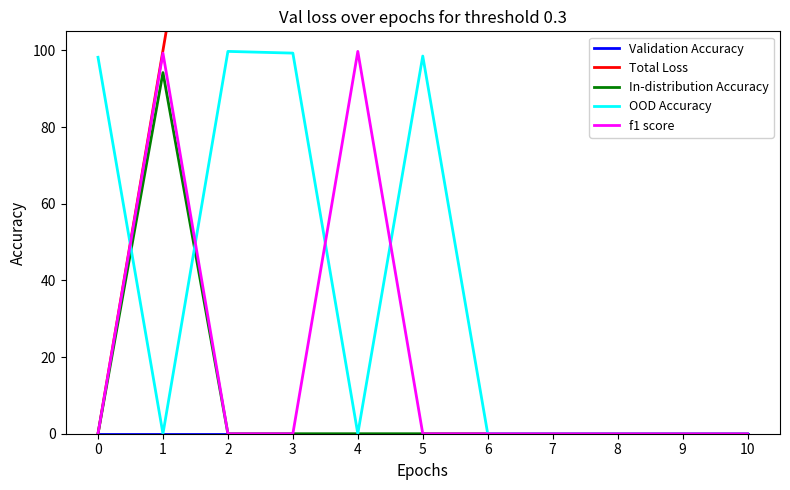

Reading left to right, list all the values displayed in this chart.

Validation Accuracy: 0=0.0	1=0.0	2=0.0	3=0.0	4=0.0	5=0.0	6=0.0	7=0.0	8=0.0	9=0.0	10=0.0
Total Loss: 0=0.0	1=100.0	2=200.0	3=300.0	4=400.0	5=500.0	6=600.0	7=700.0	8=800.0	9=900.0	10=1000.0
In-distribution Accuracy: 0=0.0	1=94.2	2=0.0	3=0.0	4=0.0	5=0.0	6=0.0	7=0.0	8=0.0	9=0.0	10=0.0
OOD Accuracy: 0=98.2	1=0.0	2=99.8	3=99.3	4=0.0	5=98.6	6=0.0	7=0.0	8=0.0	9=0.0	10=0.0
f1 score: 0=0.0	1=99.3	2=0.0	3=0.0	4=99.8	5=0.0	6=0.0	7=0.0	8=0.0	9=0.0	10=0.0